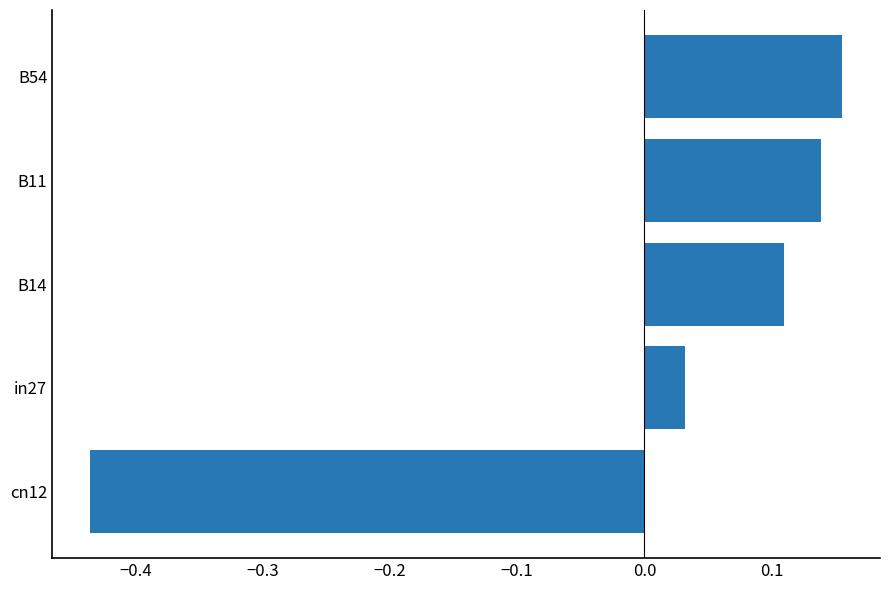

Is it true that the value at B11 is 0.2?

False